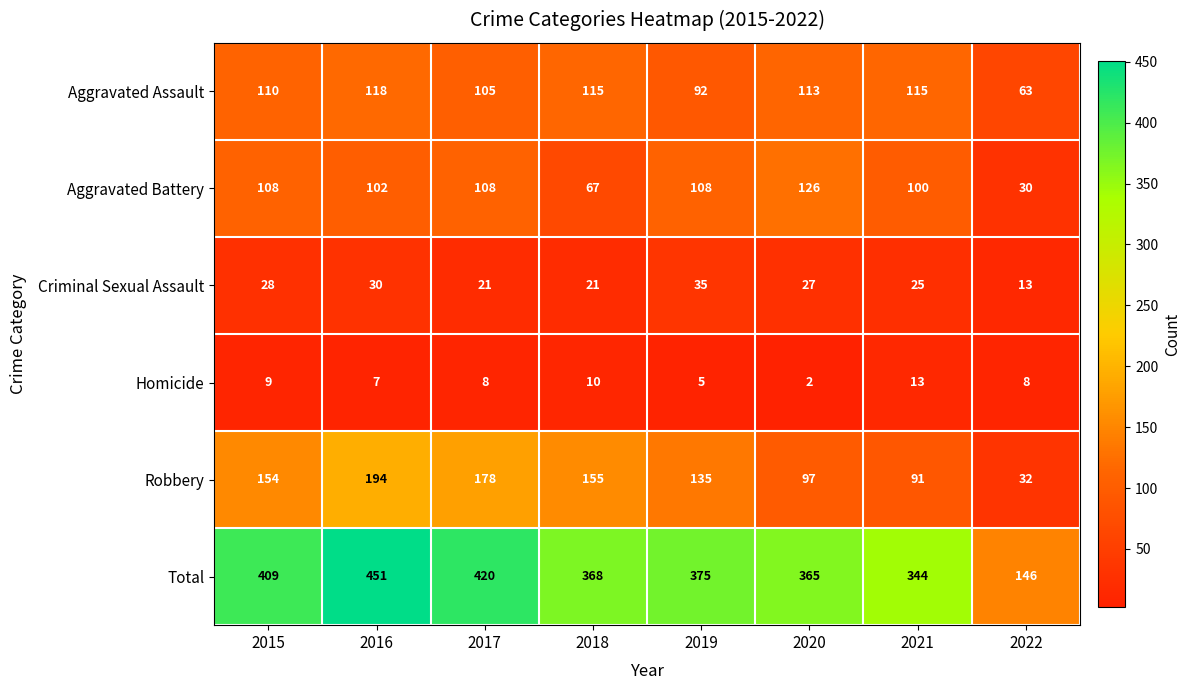

Where is Homicide nearest to the value 7?

2016